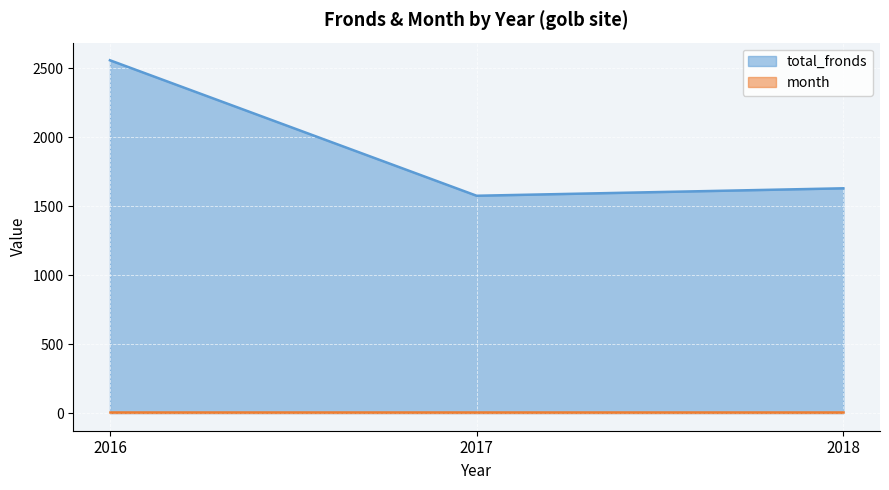

Is it true that the value at 2018 is 2251?

False